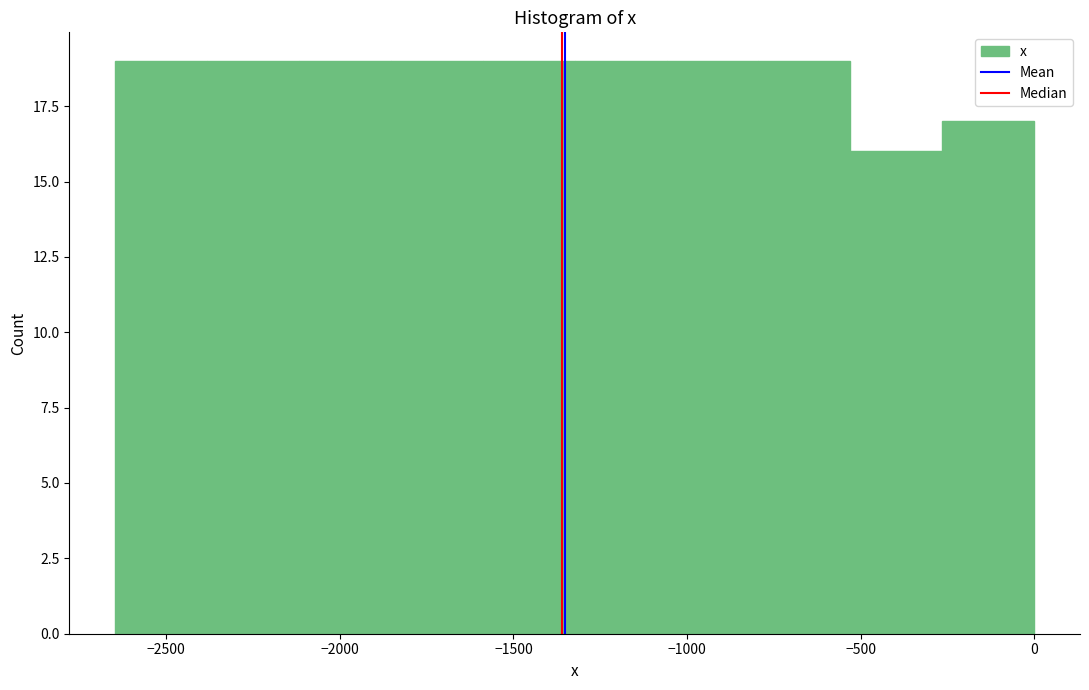

Reading left to right, transcribe this chart: for each bar, give the range it covers on the x-axis and its height. Neither the bar edges nor the heights are printed on the chart, so give them approximately, as read against the axes.

-2650 to -2400: 19
-2400 to -2100: 19
-2100 to -1850: 19
-1850 to -1600: 19
-1600 to -1300: 19
-1300 to -1050: 19
-1050 to -800: 19
-800 to -550: 19
-550 to -250: 16
-250 to 0: 17